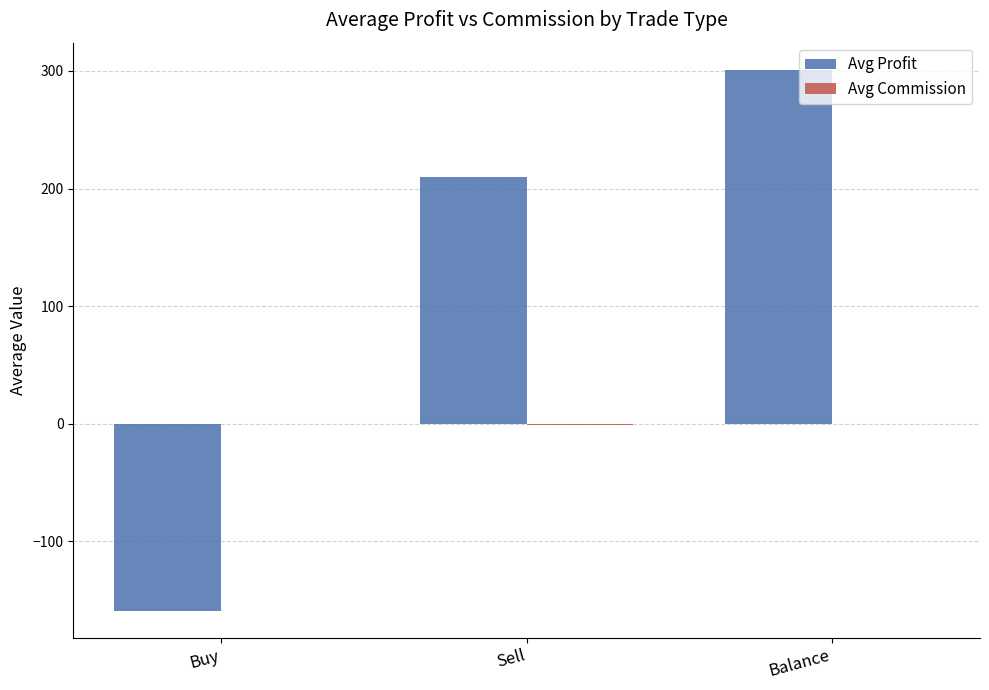

Which series has the largest total across all categories?

Avg Profit